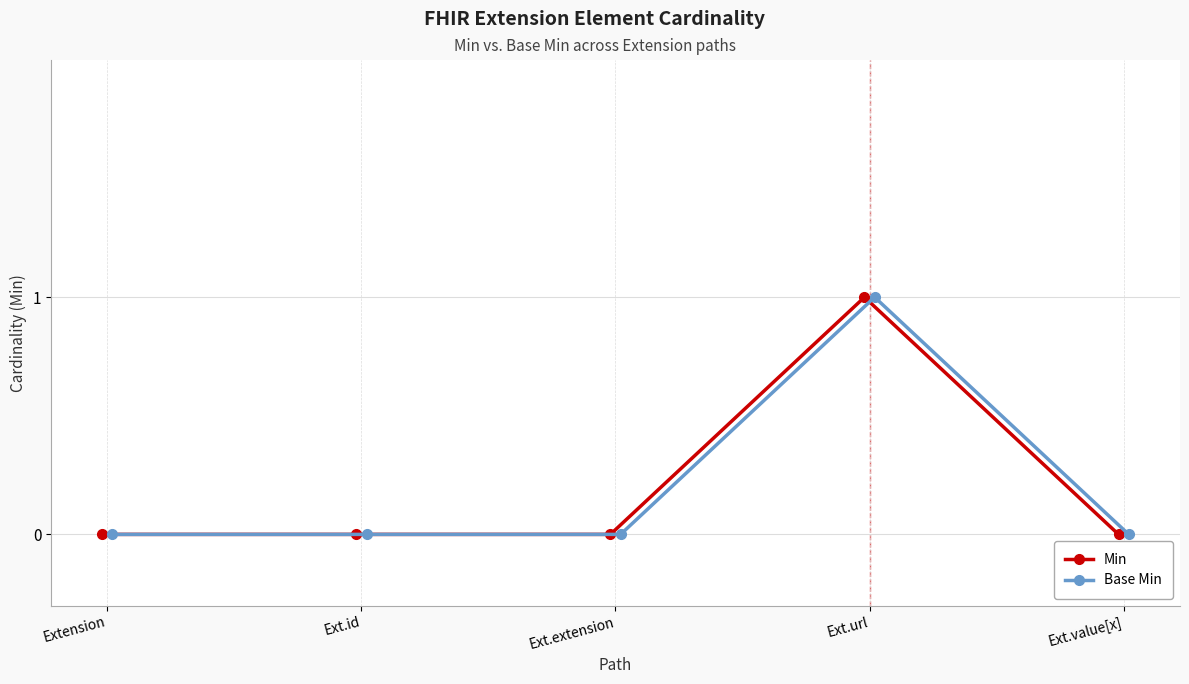

Does the chart display data point markers on the line(s)?

Yes